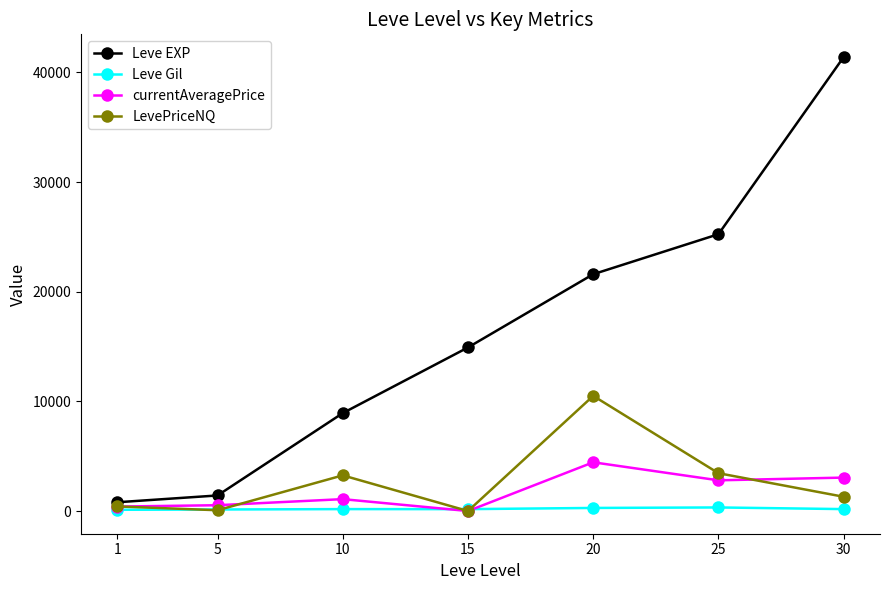

How many categories are shown in the chart?

7